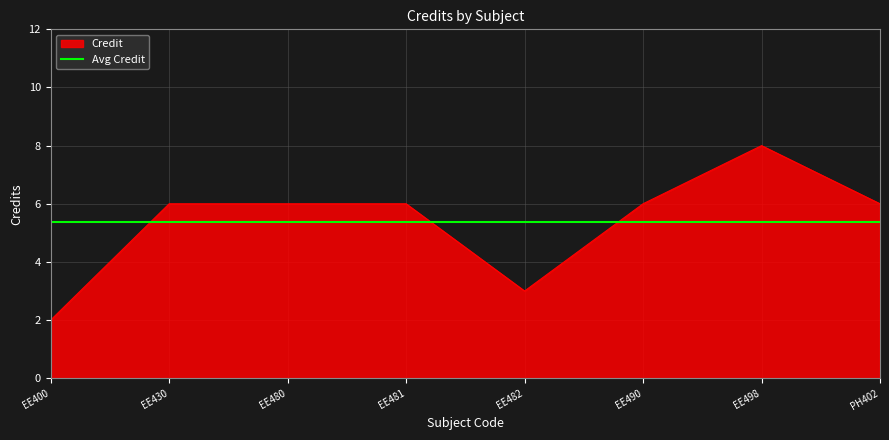

What is the greatest value displayed?

8